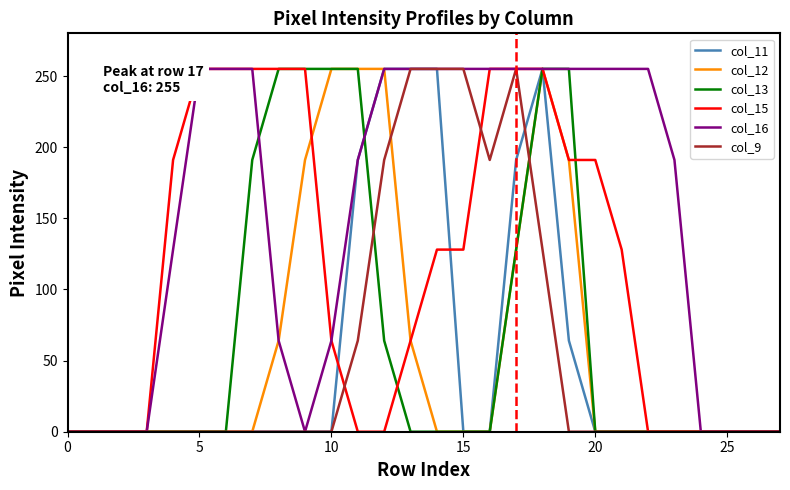

How many interior local valleys does the col_16 series have?

1